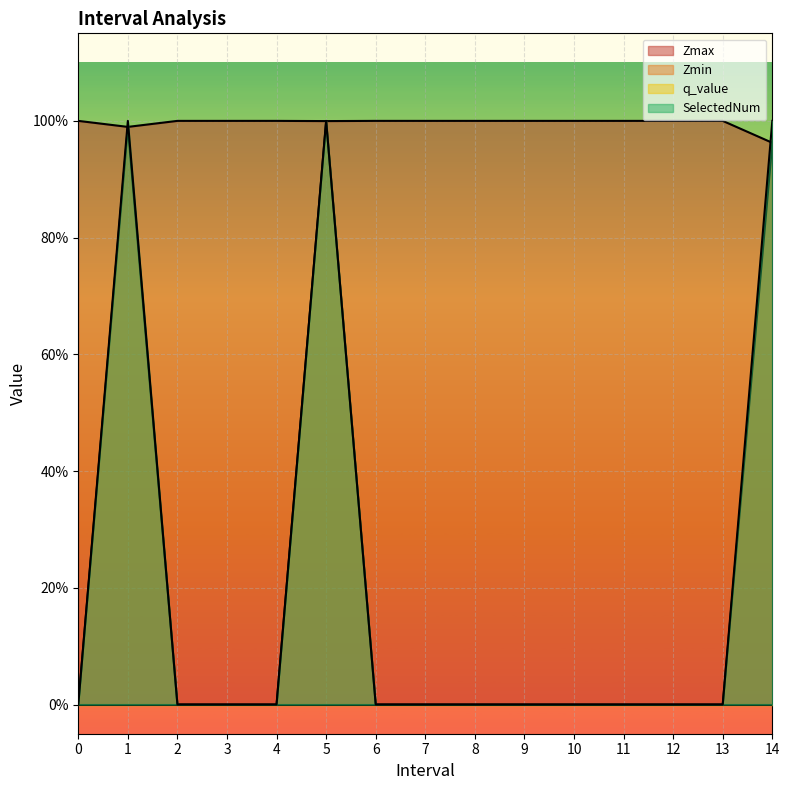

Does the chart display data point markers on the line(s)?

No